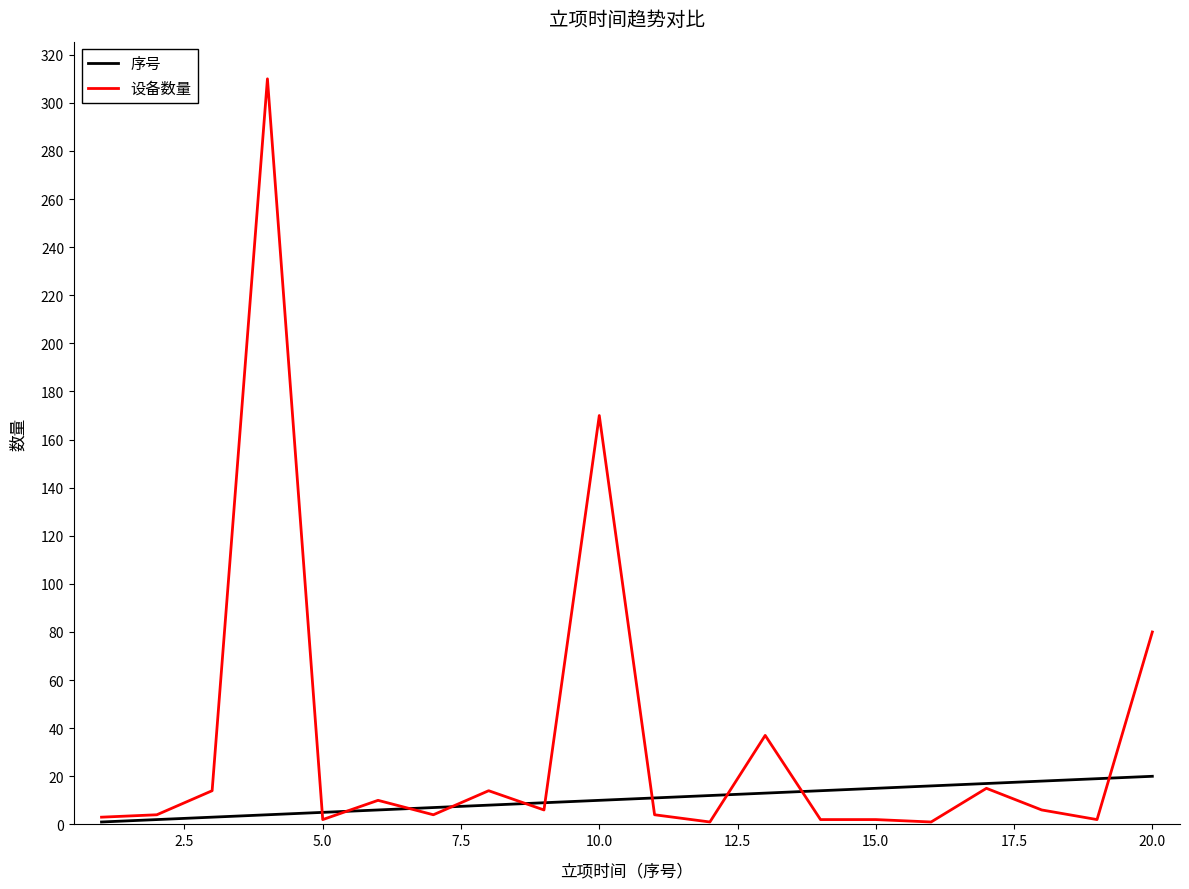

What is the maximum value for 序号?

20